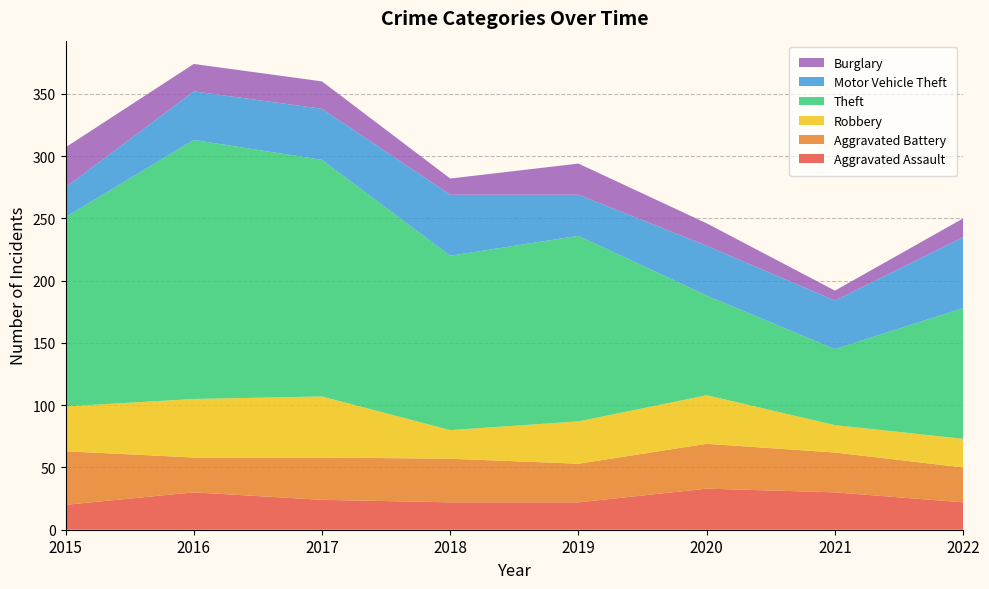

Reading left to right, extract all data points from this chart.

Aggravated Assault: 2015=20	2016=30	2017=24	2018=22	2019=22	2020=33	2021=30	2022=22
Aggravated Battery: 2015=43	2016=28	2017=34	2018=35	2019=31	2020=36	2021=32	2022=28
Robbery: 2015=36	2016=47	2017=49	2018=23	2019=34	2020=39	2021=22	2022=23
Theft: 2015=152	2016=208	2017=190	2018=140	2019=149	2020=80	2021=61	2022=105
Motor Vehicle Theft: 2015=24	2016=39	2017=41	2018=49	2019=33	2020=40	2021=39	2022=57
Burglary: 2015=32	2016=22	2017=22	2018=13	2019=25	2020=18	2021=8	2022=15